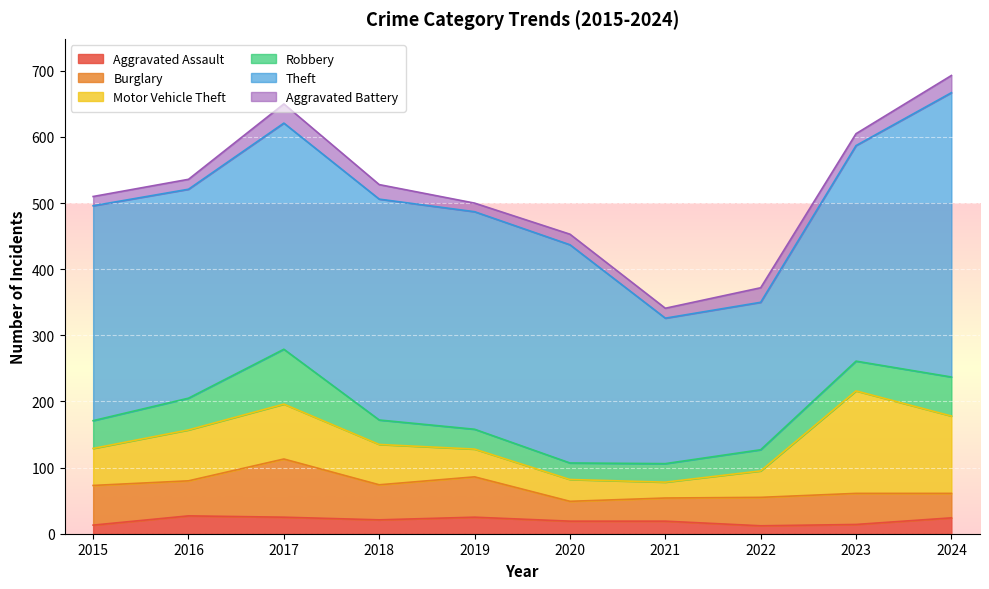

Rank the series at 2024 from lowest to highest value.

Aggravated Assault, Aggravated Battery, Burglary, Robbery, Motor Vehicle Theft, Theft